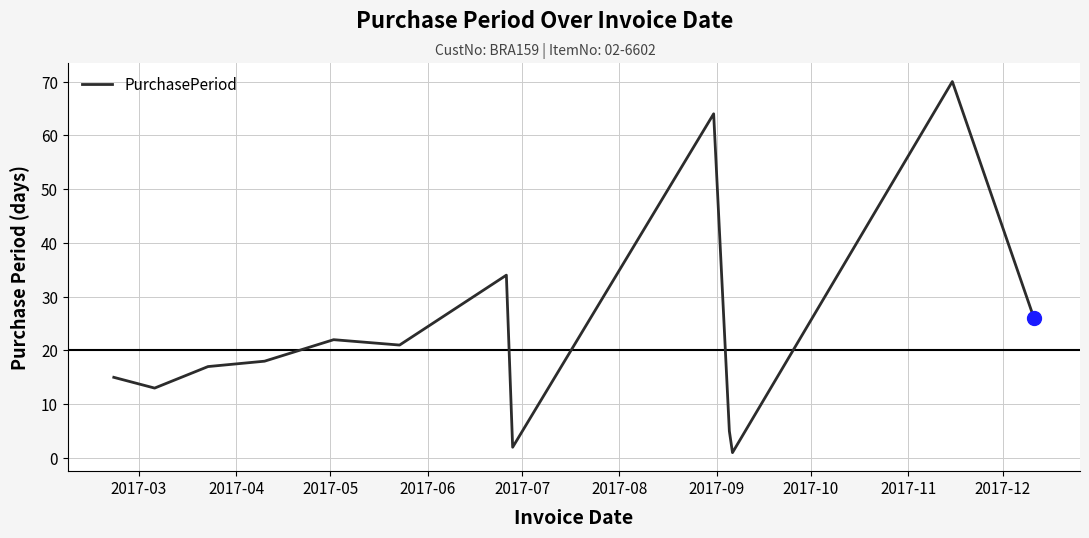

What is the maximum value shown in the chart?

70